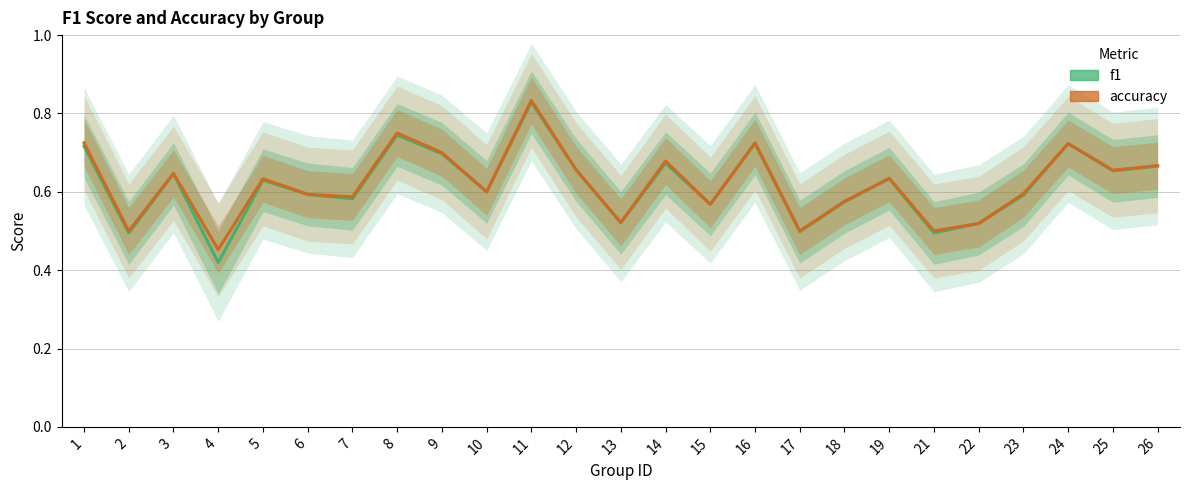

What is the value of the f1 point at the 18th from the left?

0.6